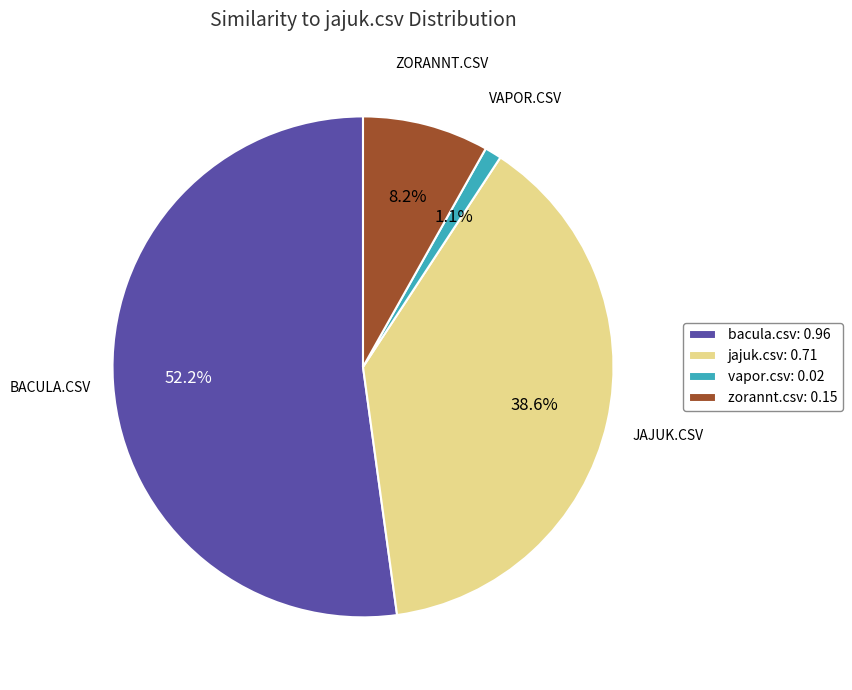

To the nearest percent, what percentage of the pie is vapor.csv?

1%